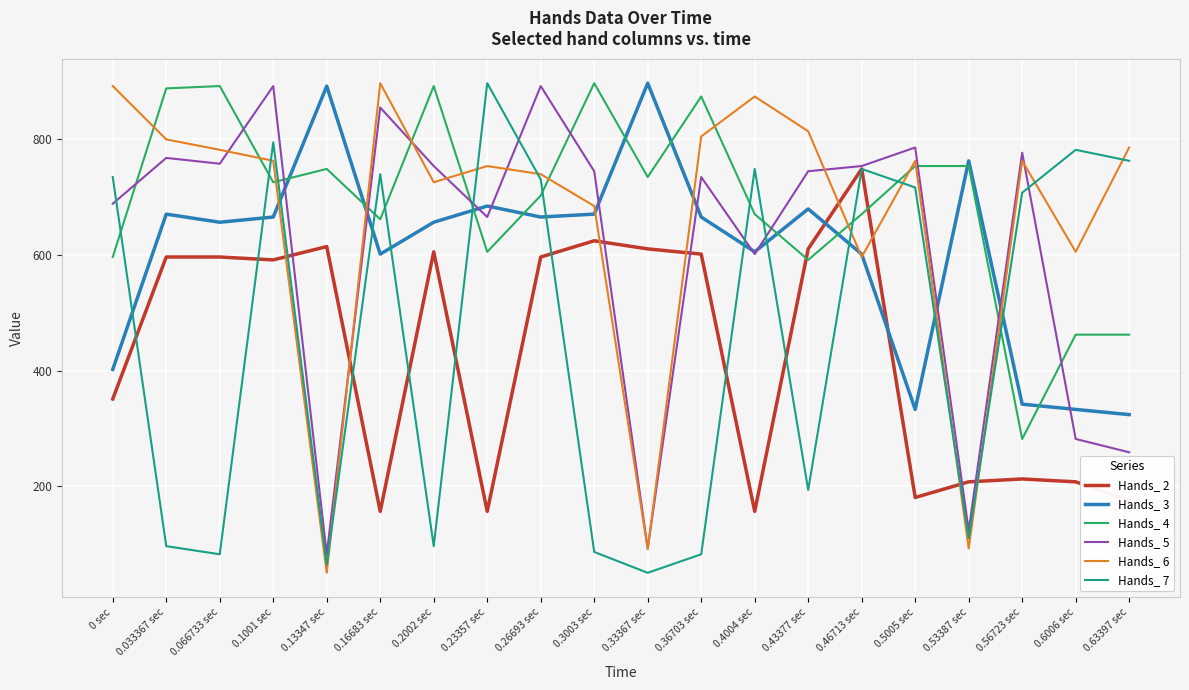

At which category does Hands_ 5 reach its first local peak?

0.033367 sec